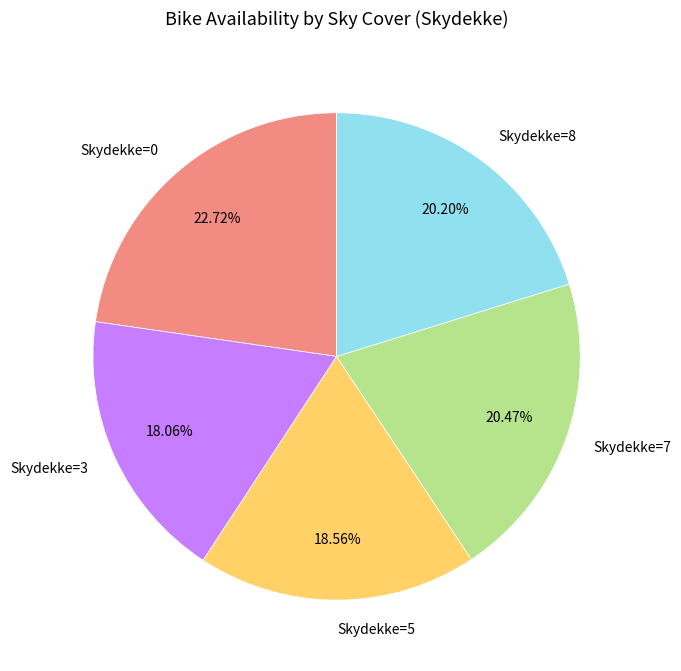

To the nearest percent, what is the difference between the largest and smallest slice percentages?

5%